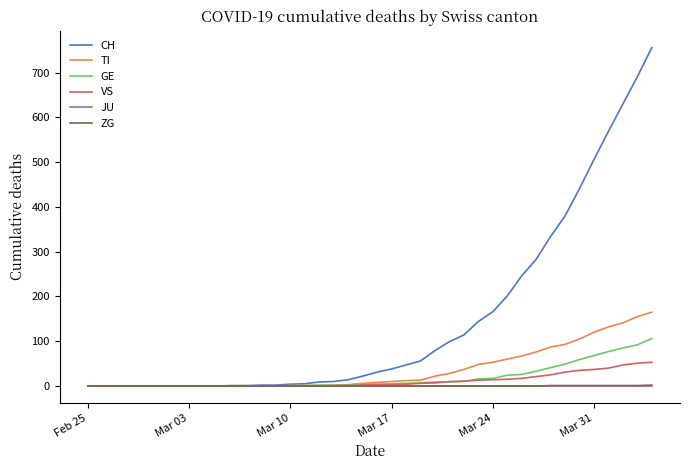

What is the greatest value displayed?

756